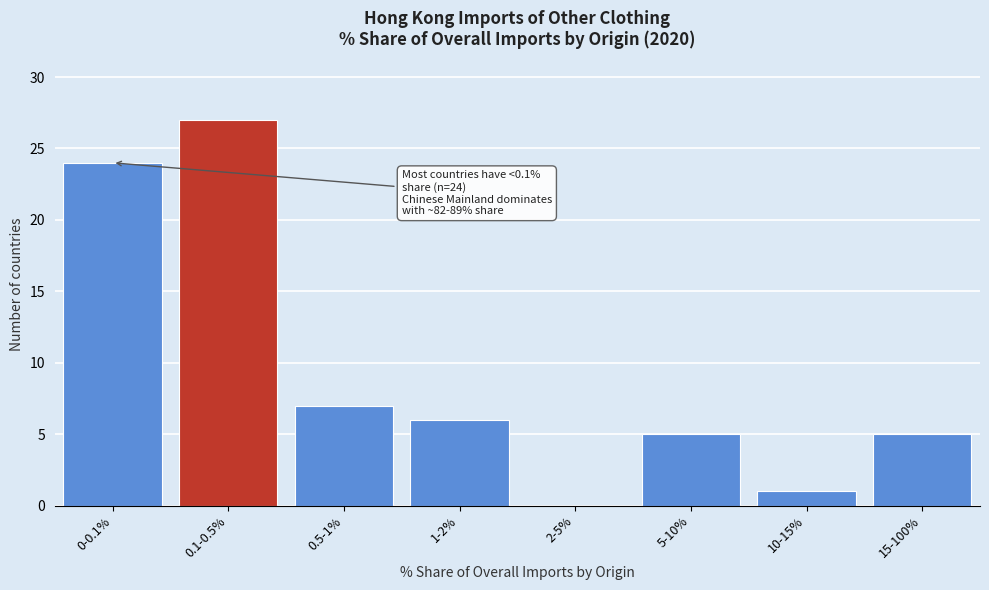

Reading left to right, extract all data points from this chart.

0-0.1%=24	0.1-0.5%=27	0.5-1%=7	1-2%=6	2-5%=0	5-10%=5	10-15%=1	15-100%=5